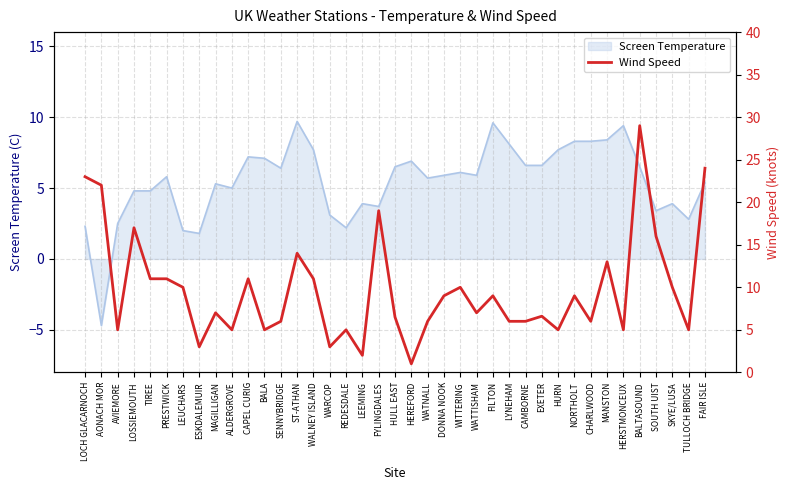

How many lines are shown in the chart?

1